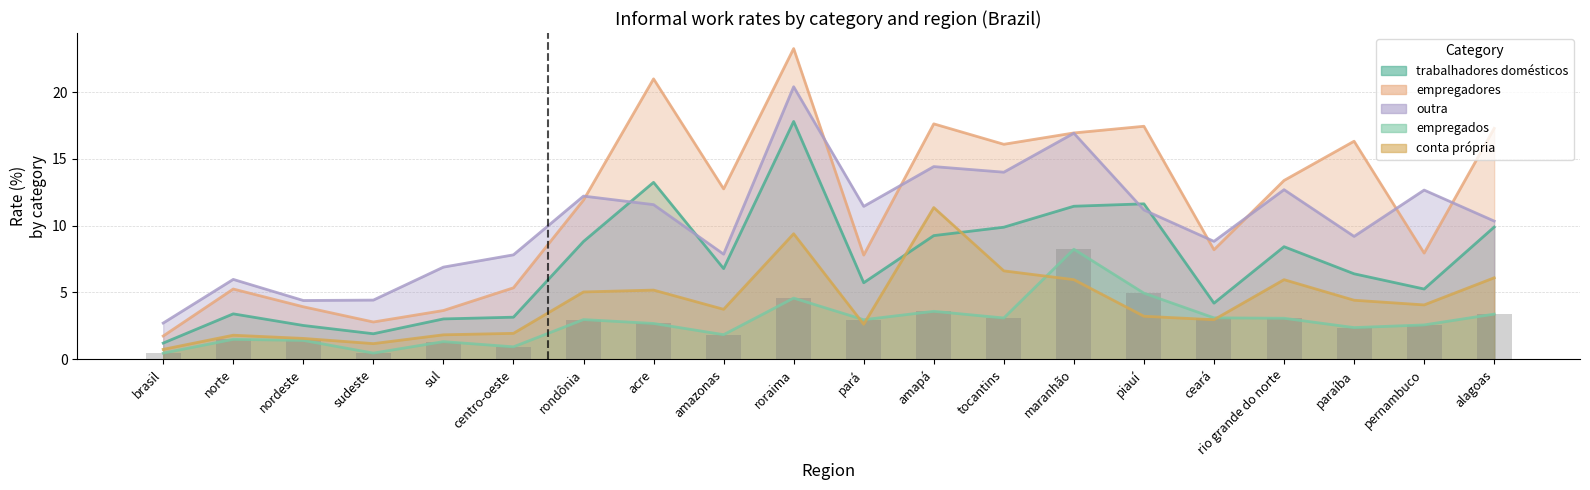

Which series has the largest total across all categories?

empregadores